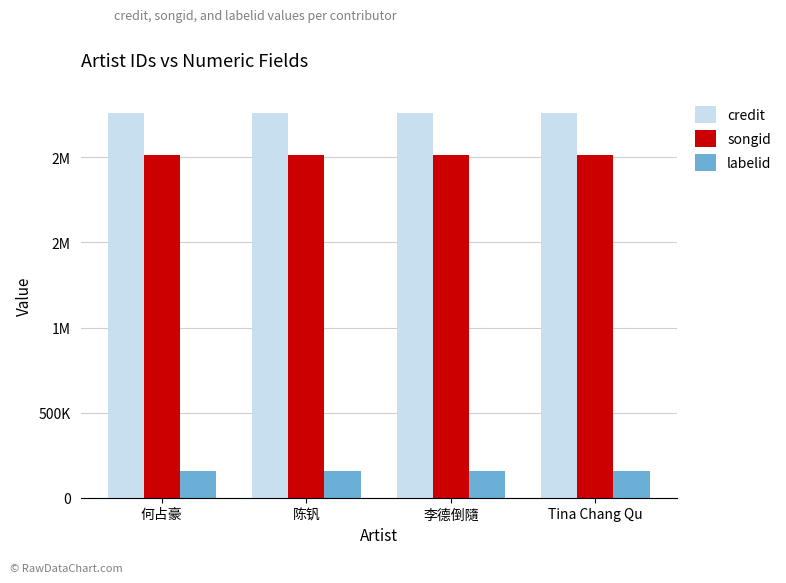

What is the label of the 4th bar from the right?

何占豪